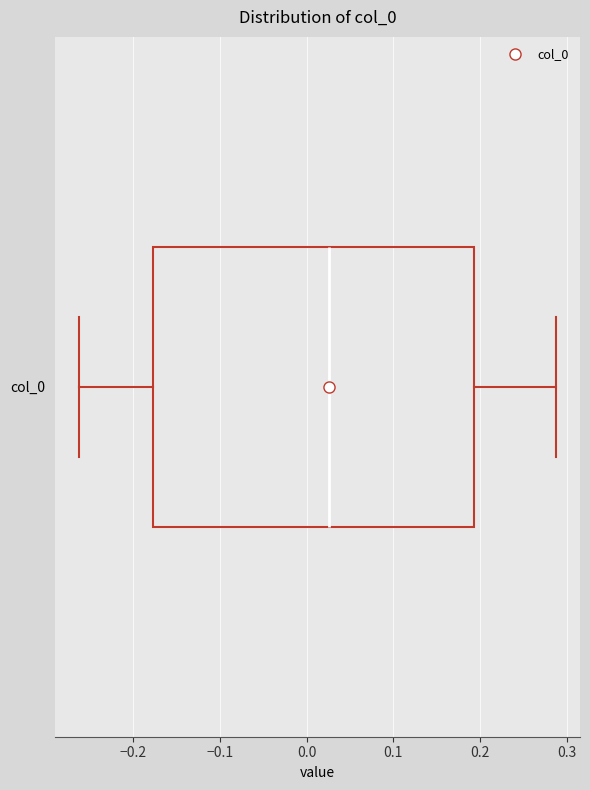

Transcribe this box plot: give where the median line is, the range the box spans, and where the two whiskers end, as read against the x-axis. The values are not printed on the chart, so give them approximately, as read against the axis.

median 0.03, box -0.18 to 0.19, whiskers -0.26 to 0.29